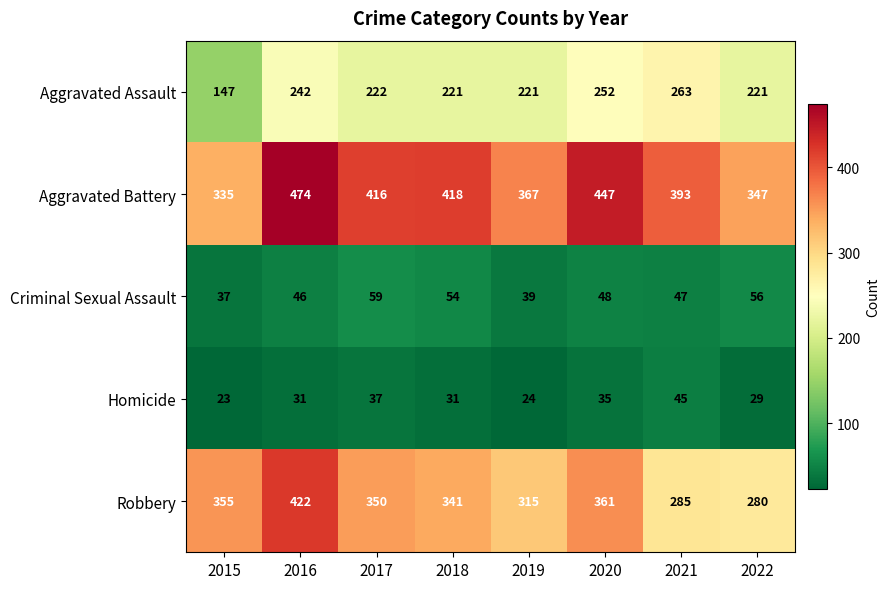

What is the difference between the maximum and minimum values in the Criminal Sexual Assault series?

22